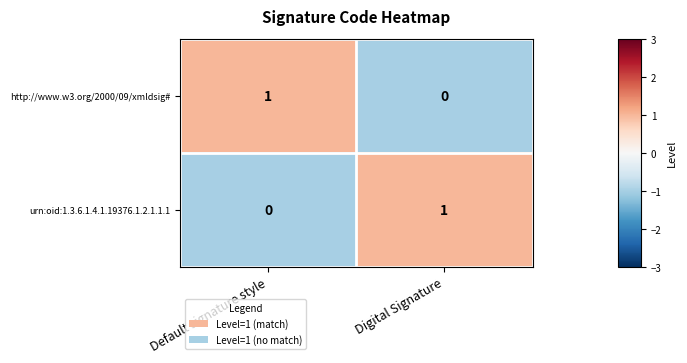

Reading left to right, list all the values displayed in this chart.

http://www.w3.org/2000/09/xmldsig#: Default signature style=1	Digital Signature=0
urn:oid:1.3.6.1.4.1.19376.1.2.1.1.1: Default signature style=0	Digital Signature=1